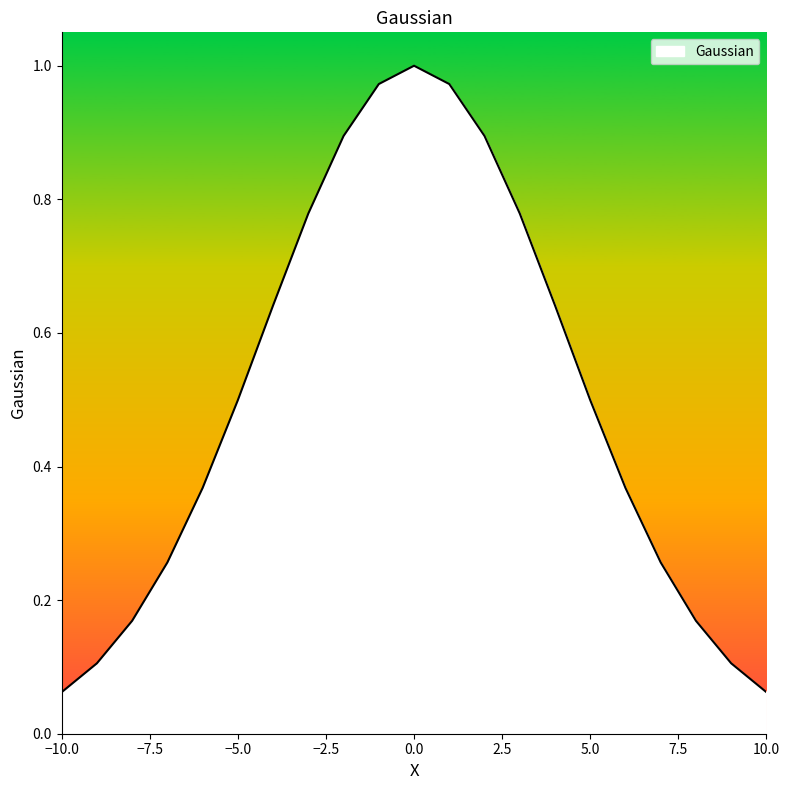

How many lines are shown in the chart?

1